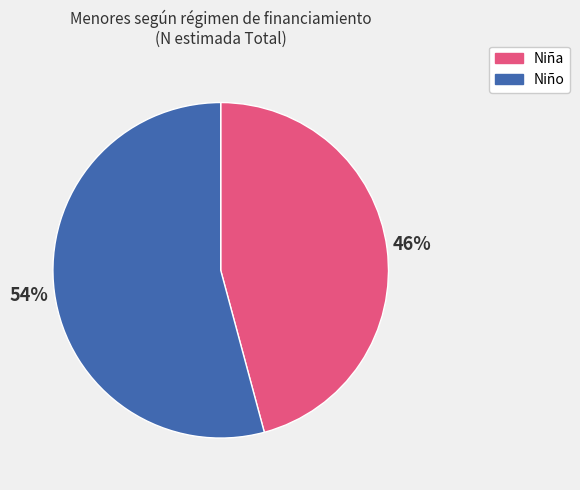

How many slices are in this pie chart?

2